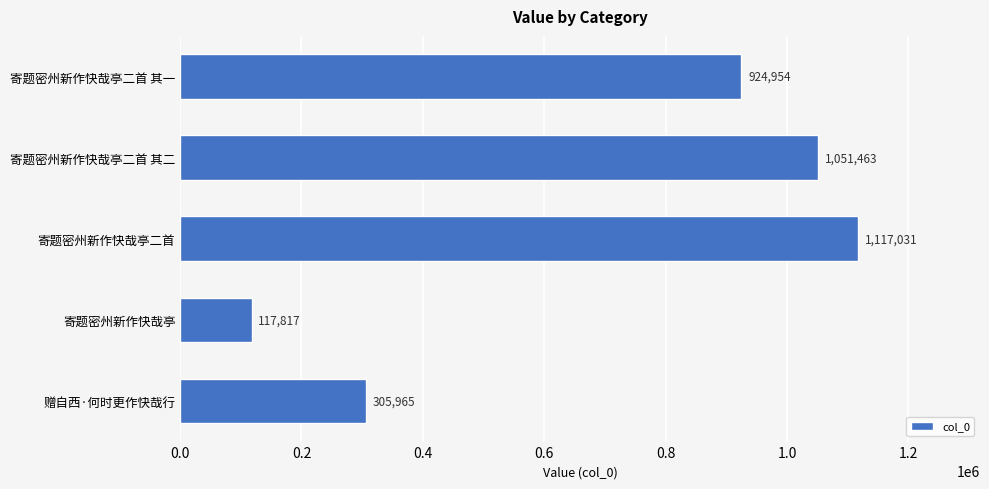

At which category does the chart reach its peak across all series?

寄题密州新作快哉亭二首